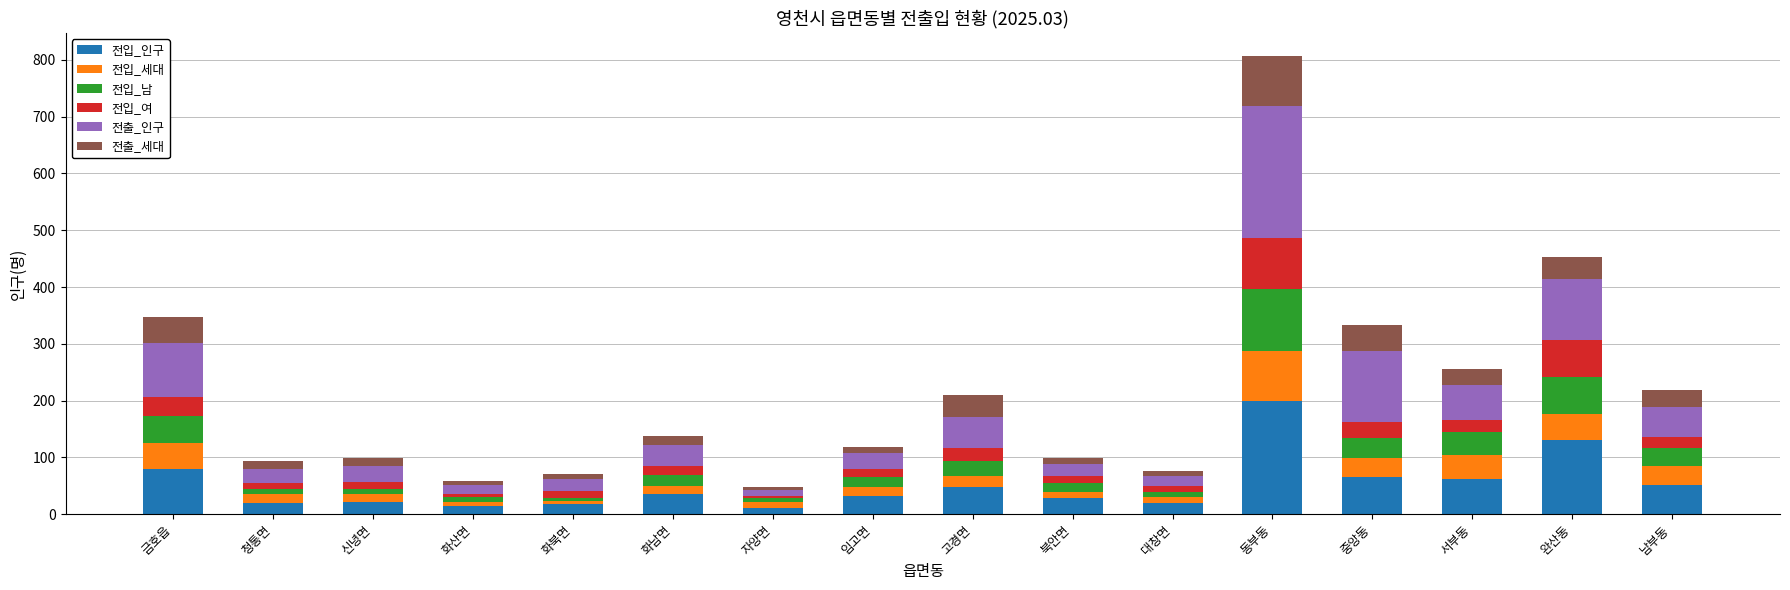

At which category is the sum across all series the highest?

동부동